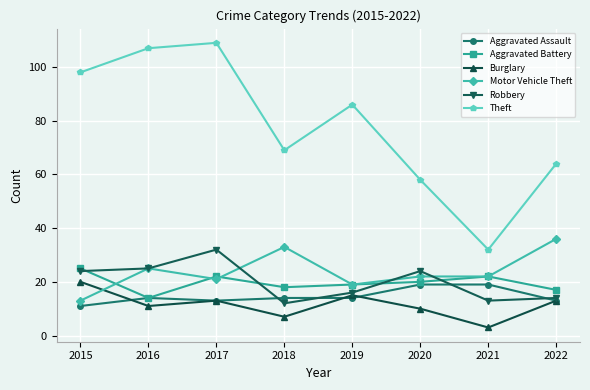

Does the chart have visible grid lines?

Yes